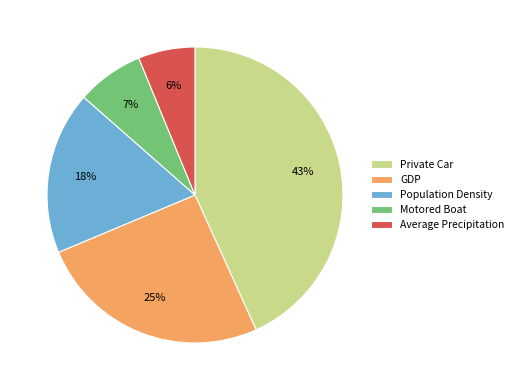

To the nearest percent, what is the average slice percentage?

20%